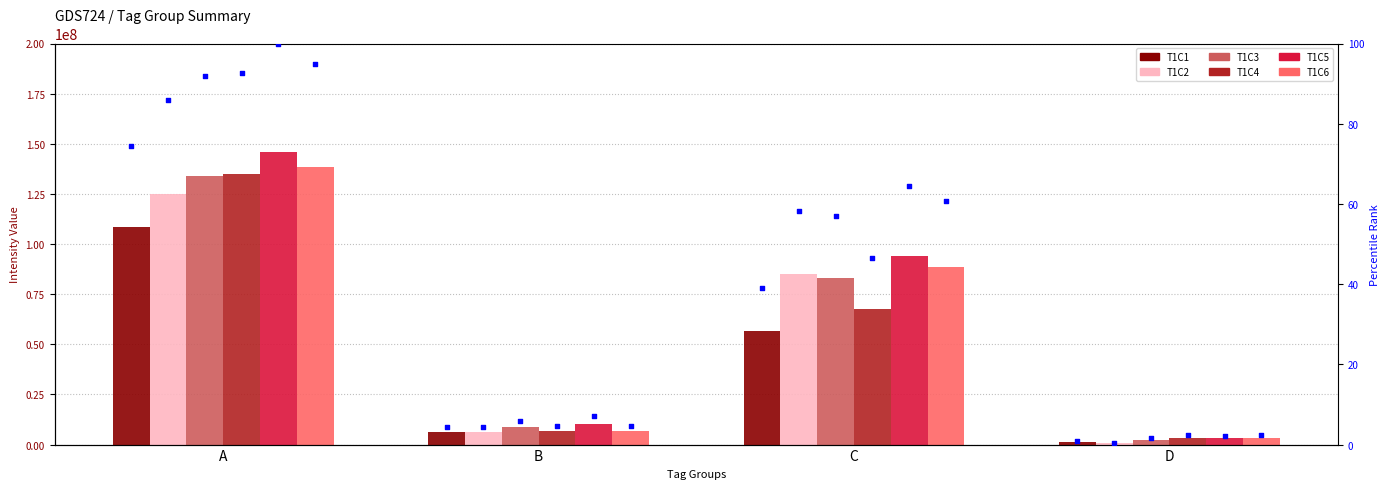

At which category is the sum across all series the highest?

A